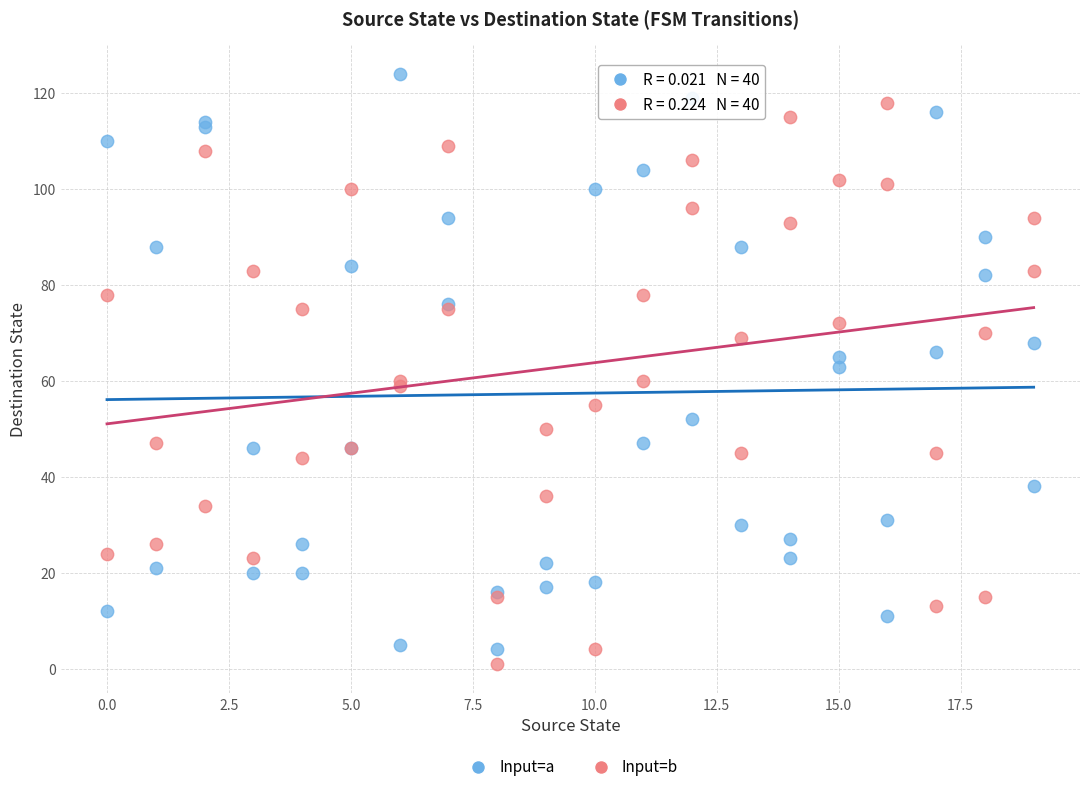

Which series contains the highest Y value?

Input=a